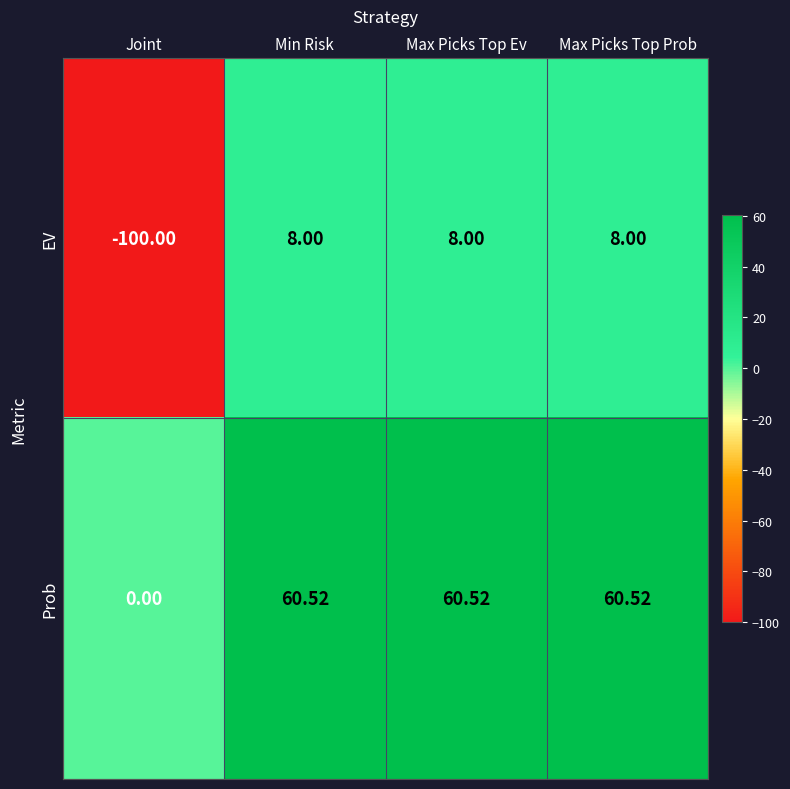

Which series has the widest spread of values?

EV